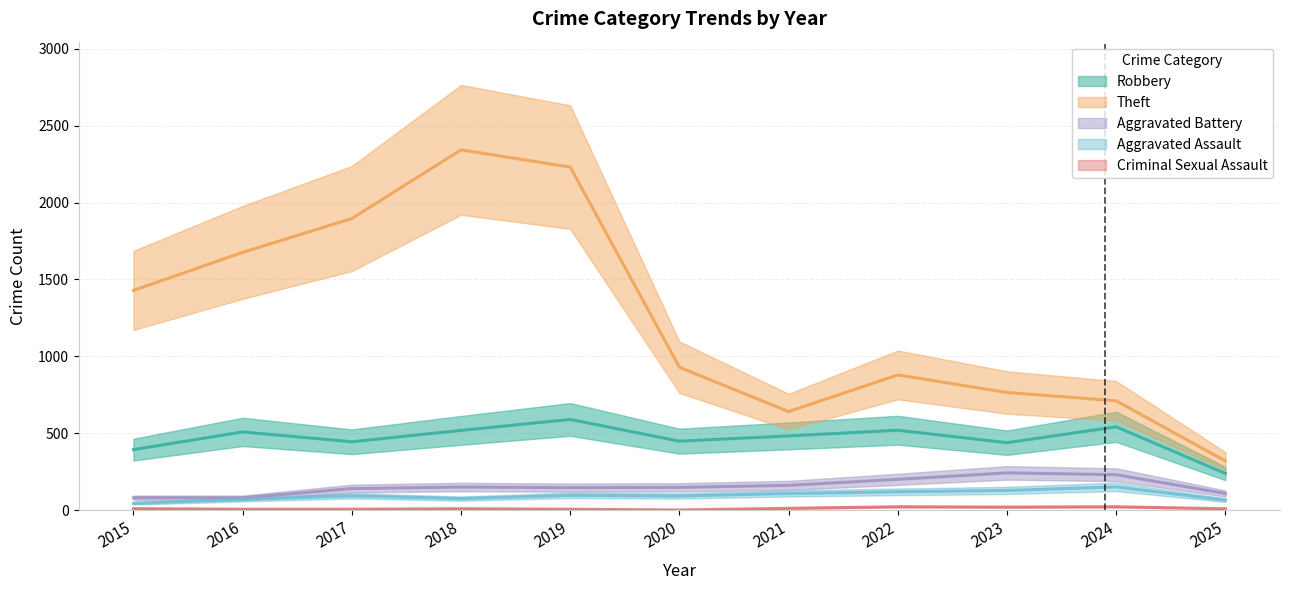

Which series changed the most between 2017 and 2023?

Theft